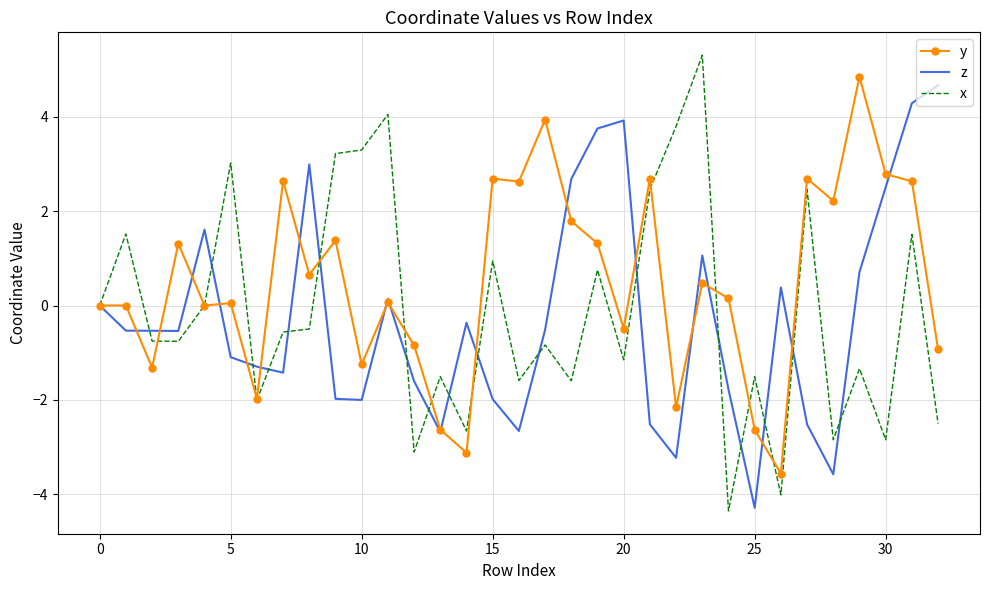

Which series has the largest total across all categories?

y